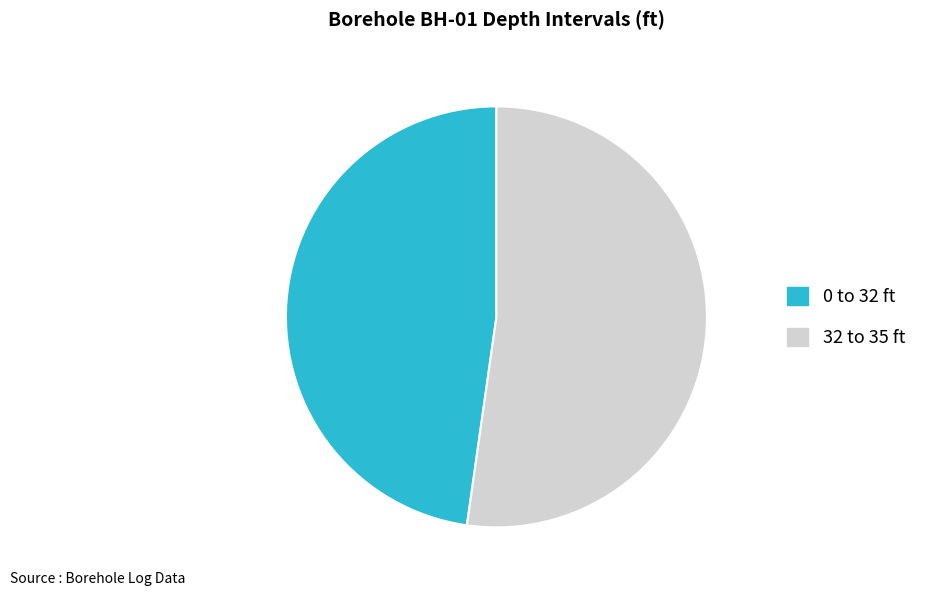

Between 0 and 32, which is larger?

32